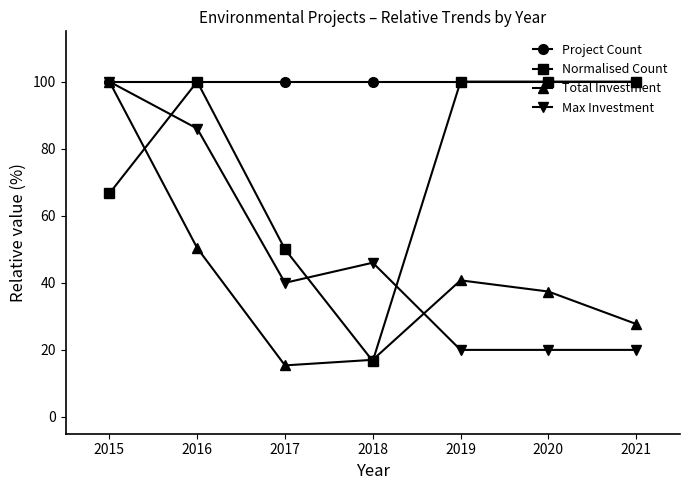

At how many categories does at least one series exceed 68?

7